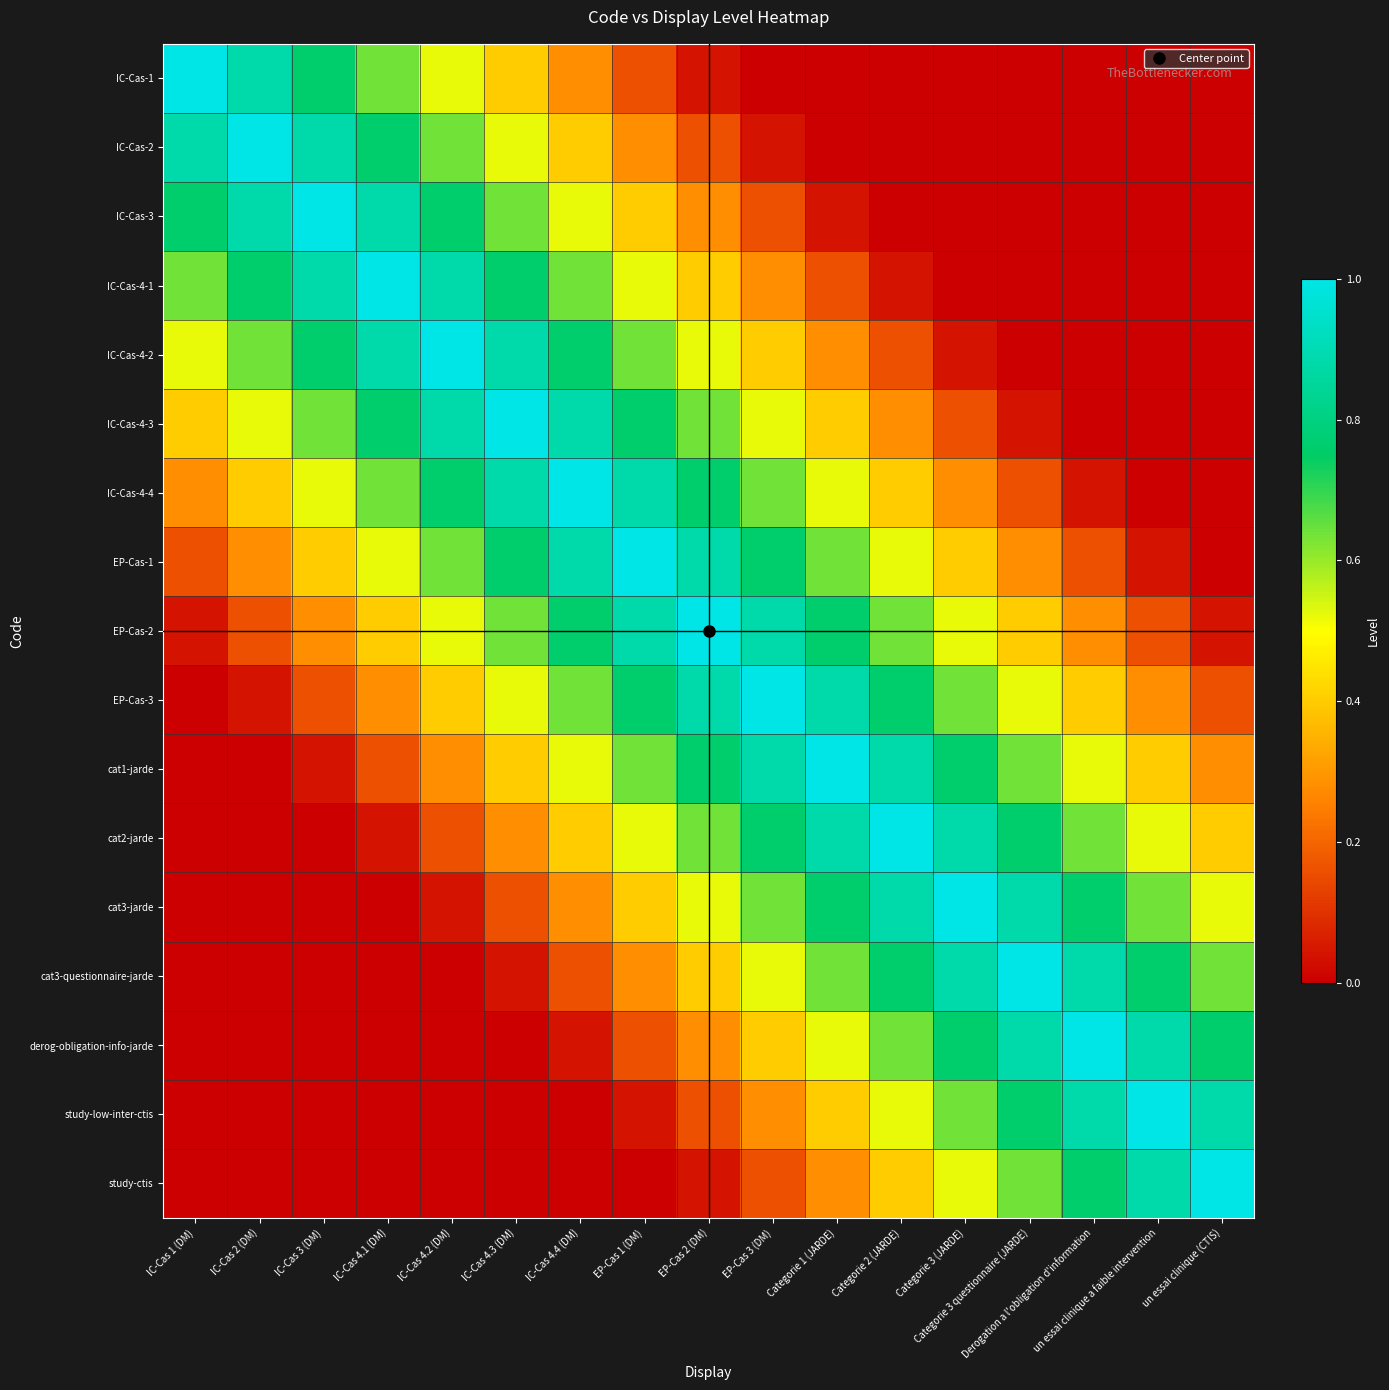

Reading right to left, what are all the values shown in this chart?

IC-Cas-1: un essai clinique (CTIS)=0.0	un essai clinique a faible intervention=0.0	Derogation a l'obligation d'information=0.0	Categorie 3 questionnaire (JARDE)=0.0	Categorie 3 (JARDE)=0.0	Categorie 2 (JARDE)=0.0	Categorie 1 (JARDE)=0.0	EP-Cas 3 (DM)=0.0	EP-Cas 2 (DM)=0.0	EP-Cas 1 (DM)=0.2	IC-Cas 4.4 (DM)=0.3	IC-Cas 4.3 (DM)=0.4	IC-Cas 4.2 (DM)=0.5	IC-Cas 4.1 (DM)=0.6	IC-Cas 3 (DM)=0.8	IC-Cas 2 (DM)=0.9	IC-Cas 1 (DM)=1.0
IC-Cas-2: un essai clinique (CTIS)=0.0	un essai clinique a faible intervention=0.0	Derogation a l'obligation d'information=0.0	Categorie 3 questionnaire (JARDE)=0.0	Categorie 3 (JARDE)=0.0	Categorie 2 (JARDE)=0.0	Categorie 1 (JARDE)=0.0	EP-Cas 3 (DM)=0.0	EP-Cas 2 (DM)=0.2	EP-Cas 1 (DM)=0.3	IC-Cas 4.4 (DM)=0.4	IC-Cas 4.3 (DM)=0.5	IC-Cas 4.2 (DM)=0.6	IC-Cas 4.1 (DM)=0.8	IC-Cas 3 (DM)=0.9	IC-Cas 2 (DM)=1.0	IC-Cas 1 (DM)=0.9
IC-Cas-3: un essai clinique (CTIS)=0.0	un essai clinique a faible intervention=0.0	Derogation a l'obligation d'information=0.0	Categorie 3 questionnaire (JARDE)=0.0	Categorie 3 (JARDE)=0.0	Categorie 2 (JARDE)=0.0	Categorie 1 (JARDE)=0.0	EP-Cas 3 (DM)=0.2	EP-Cas 2 (DM)=0.3	EP-Cas 1 (DM)=0.4	IC-Cas 4.4 (DM)=0.5	IC-Cas 4.3 (DM)=0.6	IC-Cas 4.2 (DM)=0.8	IC-Cas 4.1 (DM)=0.9	IC-Cas 3 (DM)=1.0	IC-Cas 2 (DM)=0.9	IC-Cas 1 (DM)=0.8
IC-Cas-4-1: un essai clinique (CTIS)=0.0	un essai clinique a faible intervention=0.0	Derogation a l'obligation d'information=0.0	Categorie 3 questionnaire (JARDE)=0.0	Categorie 3 (JARDE)=0.0	Categorie 2 (JARDE)=0.0	Categorie 1 (JARDE)=0.2	EP-Cas 3 (DM)=0.3	EP-Cas 2 (DM)=0.4	EP-Cas 1 (DM)=0.5	IC-Cas 4.4 (DM)=0.6	IC-Cas 4.3 (DM)=0.8	IC-Cas 4.2 (DM)=0.9	IC-Cas 4.1 (DM)=1.0	IC-Cas 3 (DM)=0.9	IC-Cas 2 (DM)=0.8	IC-Cas 1 (DM)=0.6
IC-Cas-4-2: un essai clinique (CTIS)=0.0	un essai clinique a faible intervention=0.0	Derogation a l'obligation d'information=0.0	Categorie 3 questionnaire (JARDE)=0.0	Categorie 3 (JARDE)=0.0	Categorie 2 (JARDE)=0.2	Categorie 1 (JARDE)=0.3	EP-Cas 3 (DM)=0.4	EP-Cas 2 (DM)=0.5	EP-Cas 1 (DM)=0.6	IC-Cas 4.4 (DM)=0.8	IC-Cas 4.3 (DM)=0.9	IC-Cas 4.2 (DM)=1.0	IC-Cas 4.1 (DM)=0.9	IC-Cas 3 (DM)=0.8	IC-Cas 2 (DM)=0.6	IC-Cas 1 (DM)=0.5
IC-Cas-4-3: un essai clinique (CTIS)=0.0	un essai clinique a faible intervention=0.0	Derogation a l'obligation d'information=0.0	Categorie 3 questionnaire (JARDE)=0.0	Categorie 3 (JARDE)=0.2	Categorie 2 (JARDE)=0.3	Categorie 1 (JARDE)=0.4	EP-Cas 3 (DM)=0.5	EP-Cas 2 (DM)=0.6	EP-Cas 1 (DM)=0.8	IC-Cas 4.4 (DM)=0.9	IC-Cas 4.3 (DM)=1.0	IC-Cas 4.2 (DM)=0.9	IC-Cas 4.1 (DM)=0.8	IC-Cas 3 (DM)=0.6	IC-Cas 2 (DM)=0.5	IC-Cas 1 (DM)=0.4
IC-Cas-4-4: un essai clinique (CTIS)=0.0	un essai clinique a faible intervention=0.0	Derogation a l'obligation d'information=0.0	Categorie 3 questionnaire (JARDE)=0.2	Categorie 3 (JARDE)=0.3	Categorie 2 (JARDE)=0.4	Categorie 1 (JARDE)=0.5	EP-Cas 3 (DM)=0.6	EP-Cas 2 (DM)=0.8	EP-Cas 1 (DM)=0.9	IC-Cas 4.4 (DM)=1.0	IC-Cas 4.3 (DM)=0.9	IC-Cas 4.2 (DM)=0.8	IC-Cas 4.1 (DM)=0.6	IC-Cas 3 (DM)=0.5	IC-Cas 2 (DM)=0.4	IC-Cas 1 (DM)=0.3
EP-Cas-1: un essai clinique (CTIS)=0.0	un essai clinique a faible intervention=0.0	Derogation a l'obligation d'information=0.2	Categorie 3 questionnaire (JARDE)=0.3	Categorie 3 (JARDE)=0.4	Categorie 2 (JARDE)=0.5	Categorie 1 (JARDE)=0.6	EP-Cas 3 (DM)=0.8	EP-Cas 2 (DM)=0.9	EP-Cas 1 (DM)=1.0	IC-Cas 4.4 (DM)=0.9	IC-Cas 4.3 (DM)=0.8	IC-Cas 4.2 (DM)=0.6	IC-Cas 4.1 (DM)=0.5	IC-Cas 3 (DM)=0.4	IC-Cas 2 (DM)=0.3	IC-Cas 1 (DM)=0.2
EP-Cas-2: un essai clinique (CTIS)=0.0	un essai clinique a faible intervention=0.2	Derogation a l'obligation d'information=0.3	Categorie 3 questionnaire (JARDE)=0.4	Categorie 3 (JARDE)=0.5	Categorie 2 (JARDE)=0.6	Categorie 1 (JARDE)=0.8	EP-Cas 3 (DM)=0.9	EP-Cas 2 (DM)=1.0	EP-Cas 1 (DM)=0.9	IC-Cas 4.4 (DM)=0.8	IC-Cas 4.3 (DM)=0.6	IC-Cas 4.2 (DM)=0.5	IC-Cas 4.1 (DM)=0.4	IC-Cas 3 (DM)=0.3	IC-Cas 2 (DM)=0.2	IC-Cas 1 (DM)=0.0
EP-Cas-3: un essai clinique (CTIS)=0.2	un essai clinique a faible intervention=0.3	Derogation a l'obligation d'information=0.4	Categorie 3 questionnaire (JARDE)=0.5	Categorie 3 (JARDE)=0.6	Categorie 2 (JARDE)=0.8	Categorie 1 (JARDE)=0.9	EP-Cas 3 (DM)=1.0	EP-Cas 2 (DM)=0.9	EP-Cas 1 (DM)=0.8	IC-Cas 4.4 (DM)=0.6	IC-Cas 4.3 (DM)=0.5	IC-Cas 4.2 (DM)=0.4	IC-Cas 4.1 (DM)=0.3	IC-Cas 3 (DM)=0.2	IC-Cas 2 (DM)=0.0	IC-Cas 1 (DM)=0.0
cat1-jarde: un essai clinique (CTIS)=0.3	un essai clinique a faible intervention=0.4	Derogation a l'obligation d'information=0.5	Categorie 3 questionnaire (JARDE)=0.6	Categorie 3 (JARDE)=0.8	Categorie 2 (JARDE)=0.9	Categorie 1 (JARDE)=1.0	EP-Cas 3 (DM)=0.9	EP-Cas 2 (DM)=0.8	EP-Cas 1 (DM)=0.6	IC-Cas 4.4 (DM)=0.5	IC-Cas 4.3 (DM)=0.4	IC-Cas 4.2 (DM)=0.3	IC-Cas 4.1 (DM)=0.2	IC-Cas 3 (DM)=0.0	IC-Cas 2 (DM)=0.0	IC-Cas 1 (DM)=0.0
cat2-jarde: un essai clinique (CTIS)=0.4	un essai clinique a faible intervention=0.5	Derogation a l'obligation d'information=0.6	Categorie 3 questionnaire (JARDE)=0.8	Categorie 3 (JARDE)=0.9	Categorie 2 (JARDE)=1.0	Categorie 1 (JARDE)=0.9	EP-Cas 3 (DM)=0.8	EP-Cas 2 (DM)=0.6	EP-Cas 1 (DM)=0.5	IC-Cas 4.4 (DM)=0.4	IC-Cas 4.3 (DM)=0.3	IC-Cas 4.2 (DM)=0.2	IC-Cas 4.1 (DM)=0.0	IC-Cas 3 (DM)=0.0	IC-Cas 2 (DM)=0.0	IC-Cas 1 (DM)=0.0
cat3-jarde: un essai clinique (CTIS)=0.5	un essai clinique a faible intervention=0.6	Derogation a l'obligation d'information=0.8	Categorie 3 questionnaire (JARDE)=0.9	Categorie 3 (JARDE)=1.0	Categorie 2 (JARDE)=0.9	Categorie 1 (JARDE)=0.8	EP-Cas 3 (DM)=0.6	EP-Cas 2 (DM)=0.5	EP-Cas 1 (DM)=0.4	IC-Cas 4.4 (DM)=0.3	IC-Cas 4.3 (DM)=0.2	IC-Cas 4.2 (DM)=0.0	IC-Cas 4.1 (DM)=0.0	IC-Cas 3 (DM)=0.0	IC-Cas 2 (DM)=0.0	IC-Cas 1 (DM)=0.0
cat3-questionnaire-jarde: un essai clinique (CTIS)=0.6	un essai clinique a faible intervention=0.8	Derogation a l'obligation d'information=0.9	Categorie 3 questionnaire (JARDE)=1.0	Categorie 3 (JARDE)=0.9	Categorie 2 (JARDE)=0.8	Categorie 1 (JARDE)=0.6	EP-Cas 3 (DM)=0.5	EP-Cas 2 (DM)=0.4	EP-Cas 1 (DM)=0.3	IC-Cas 4.4 (DM)=0.2	IC-Cas 4.3 (DM)=0.0	IC-Cas 4.2 (DM)=0.0	IC-Cas 4.1 (DM)=0.0	IC-Cas 3 (DM)=0.0	IC-Cas 2 (DM)=0.0	IC-Cas 1 (DM)=0.0
derog-obligation-info-jarde: un essai clinique (CTIS)=0.8	un essai clinique a faible intervention=0.9	Derogation a l'obligation d'information=1.0	Categorie 3 questionnaire (JARDE)=0.9	Categorie 3 (JARDE)=0.8	Categorie 2 (JARDE)=0.6	Categorie 1 (JARDE)=0.5	EP-Cas 3 (DM)=0.4	EP-Cas 2 (DM)=0.3	EP-Cas 1 (DM)=0.2	IC-Cas 4.4 (DM)=0.0	IC-Cas 4.3 (DM)=0.0	IC-Cas 4.2 (DM)=0.0	IC-Cas 4.1 (DM)=0.0	IC-Cas 3 (DM)=0.0	IC-Cas 2 (DM)=0.0	IC-Cas 1 (DM)=0.0
study-low-inter-ctis: un essai clinique (CTIS)=0.9	un essai clinique a faible intervention=1.0	Derogation a l'obligation d'information=0.9	Categorie 3 questionnaire (JARDE)=0.8	Categorie 3 (JARDE)=0.6	Categorie 2 (JARDE)=0.5	Categorie 1 (JARDE)=0.4	EP-Cas 3 (DM)=0.3	EP-Cas 2 (DM)=0.2	EP-Cas 1 (DM)=0.0	IC-Cas 4.4 (DM)=0.0	IC-Cas 4.3 (DM)=0.0	IC-Cas 4.2 (DM)=0.0	IC-Cas 4.1 (DM)=0.0	IC-Cas 3 (DM)=0.0	IC-Cas 2 (DM)=0.0	IC-Cas 1 (DM)=0.0
study-ctis: un essai clinique (CTIS)=1.0	un essai clinique a faible intervention=0.9	Derogation a l'obligation d'information=0.8	Categorie 3 questionnaire (JARDE)=0.6	Categorie 3 (JARDE)=0.5	Categorie 2 (JARDE)=0.4	Categorie 1 (JARDE)=0.3	EP-Cas 3 (DM)=0.2	EP-Cas 2 (DM)=0.0	EP-Cas 1 (DM)=0.0	IC-Cas 4.4 (DM)=0.0	IC-Cas 4.3 (DM)=0.0	IC-Cas 4.2 (DM)=0.0	IC-Cas 4.1 (DM)=0.0	IC-Cas 3 (DM)=0.0	IC-Cas 2 (DM)=0.0	IC-Cas 1 (DM)=0.0